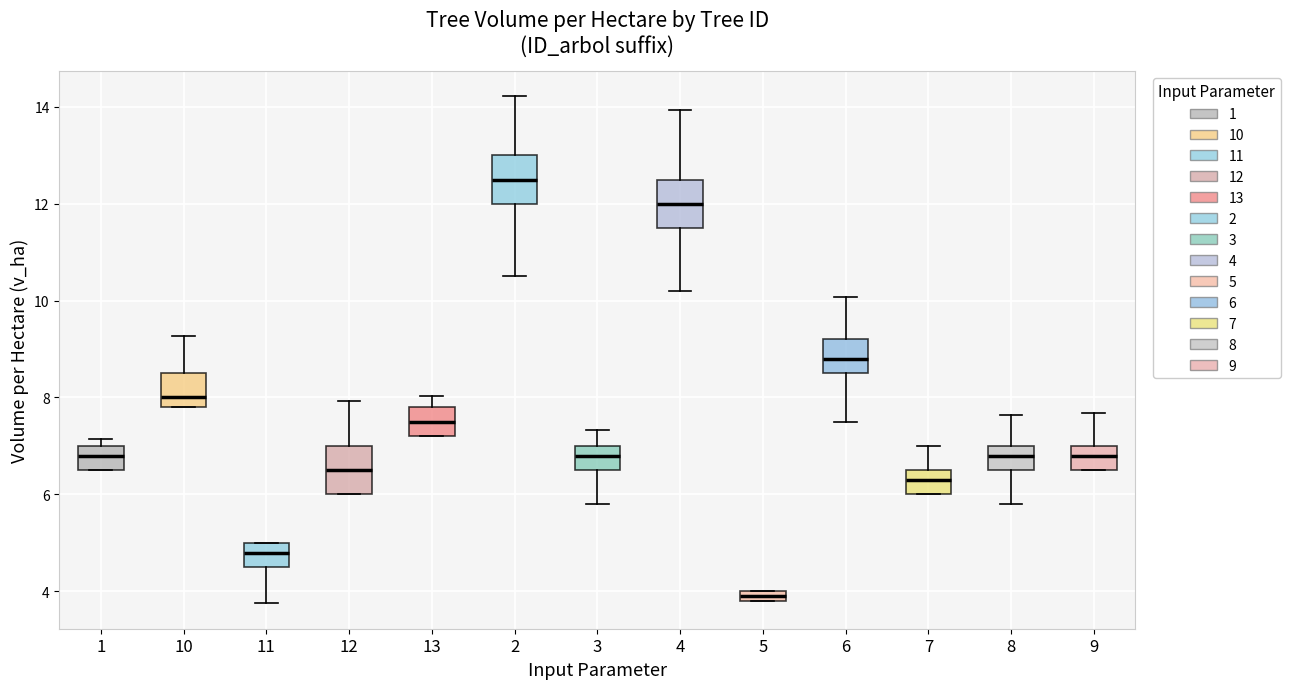

Where is the lower edge of the box at x = 1 on the y-axis? The values are not printed on the chart, so give them approximately, as read against the axis.

6.6